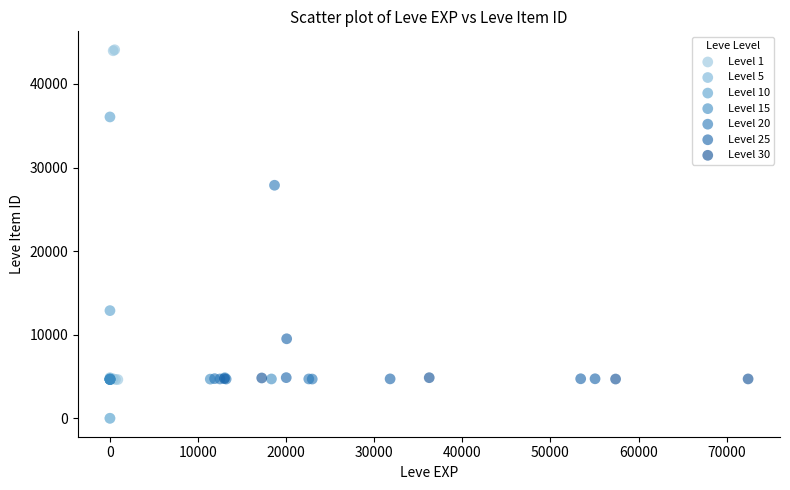

Which series reaches the maximum Y coordinate?

Level 1